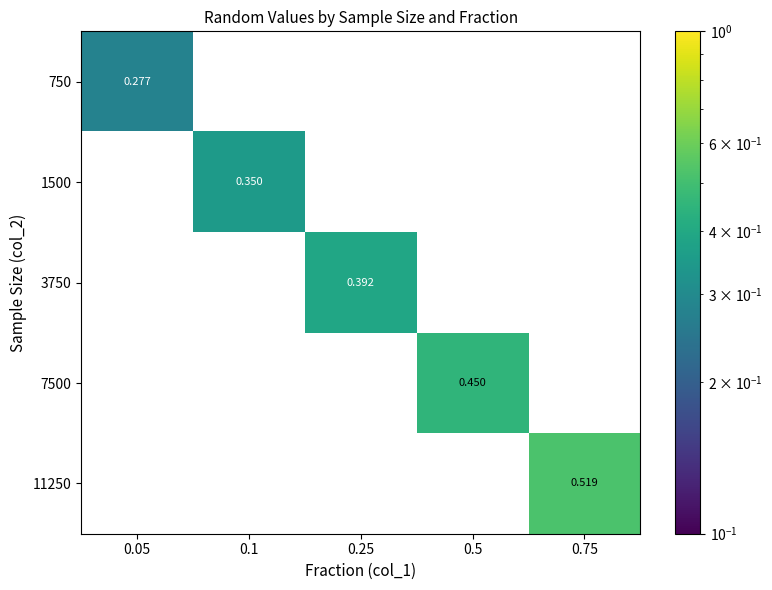

What is the total value across all series at 0.75?

0.5